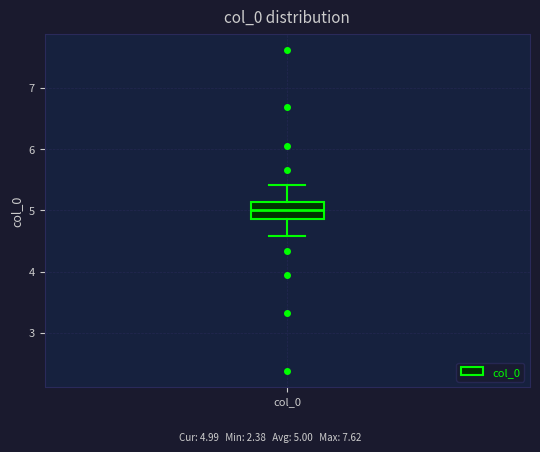

Where does the lower whisker of the box for col_0 end on the y-axis? The values are not printed on the chart, so give them approximately, as read against the axis.

4.6